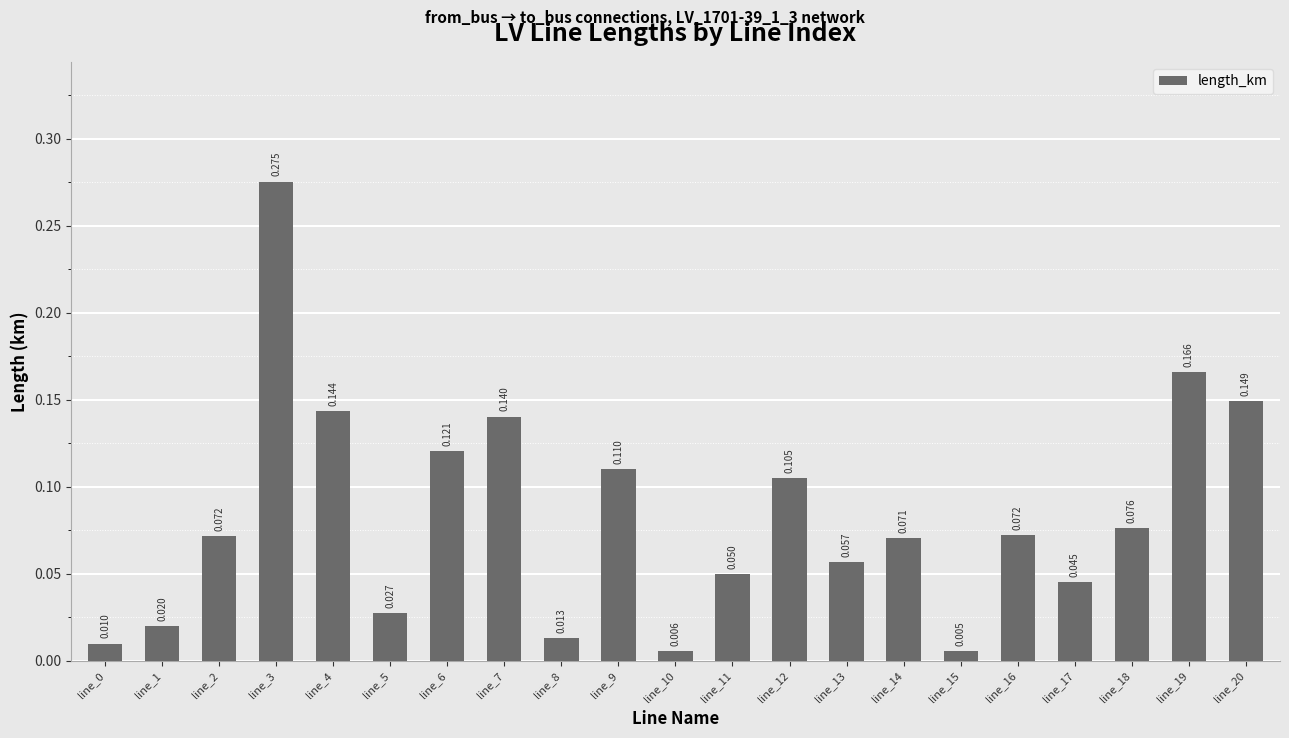

At which label is the value closest to 0?

line_15